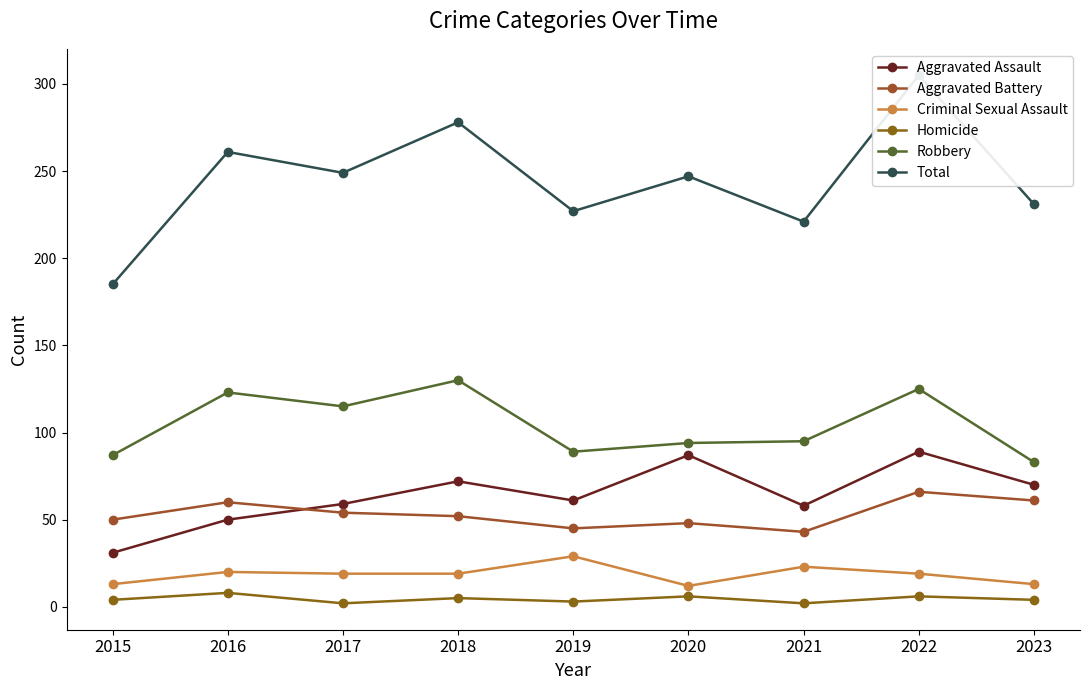

Is the value of Aggravated Battery at 2020 greater than the value of Aggravated Assault at 2023?

No